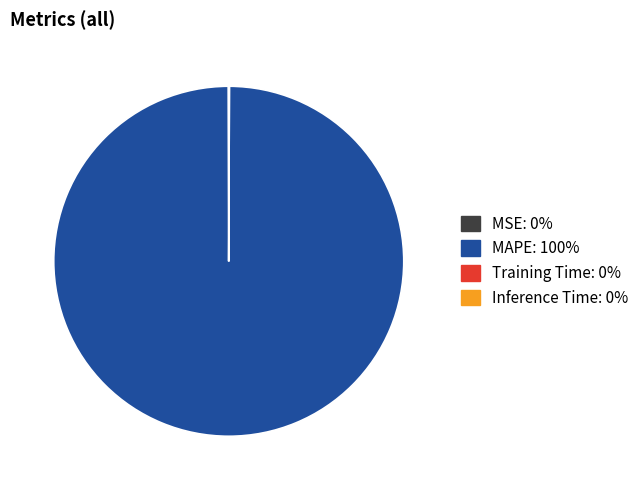

Does any single category account for the majority?

Yes